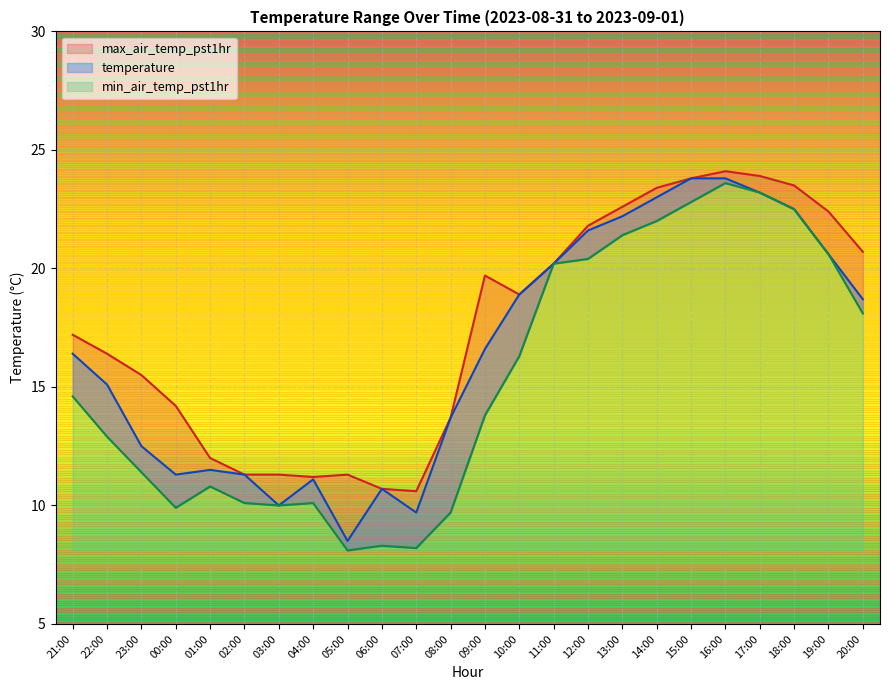

True or false: max_air_temp_pst1hr and temperature intersect in this chart.

False